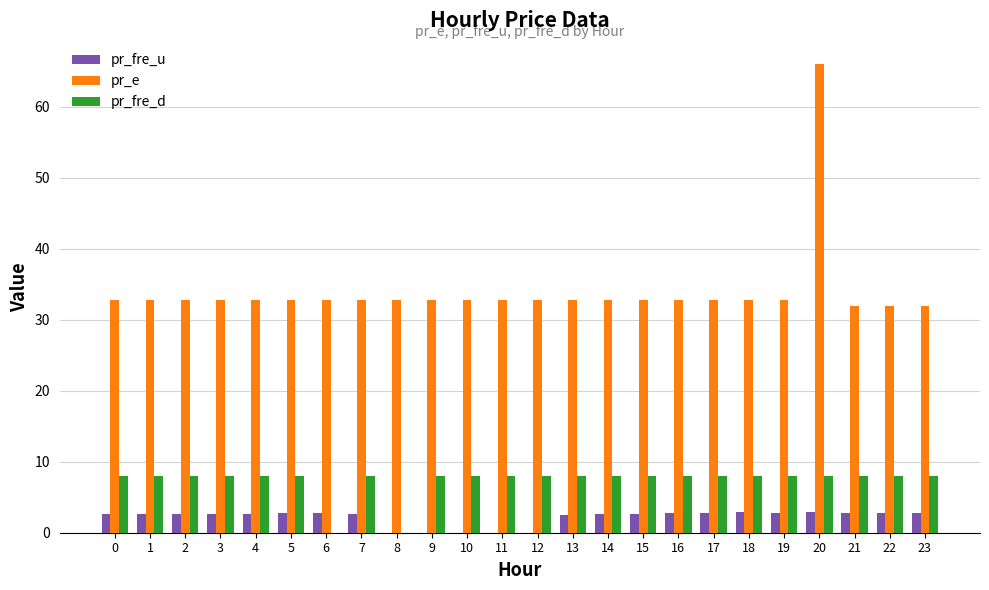

Is the value of pr_fre_d at 16 greater than the value of pr_e at 17?

No